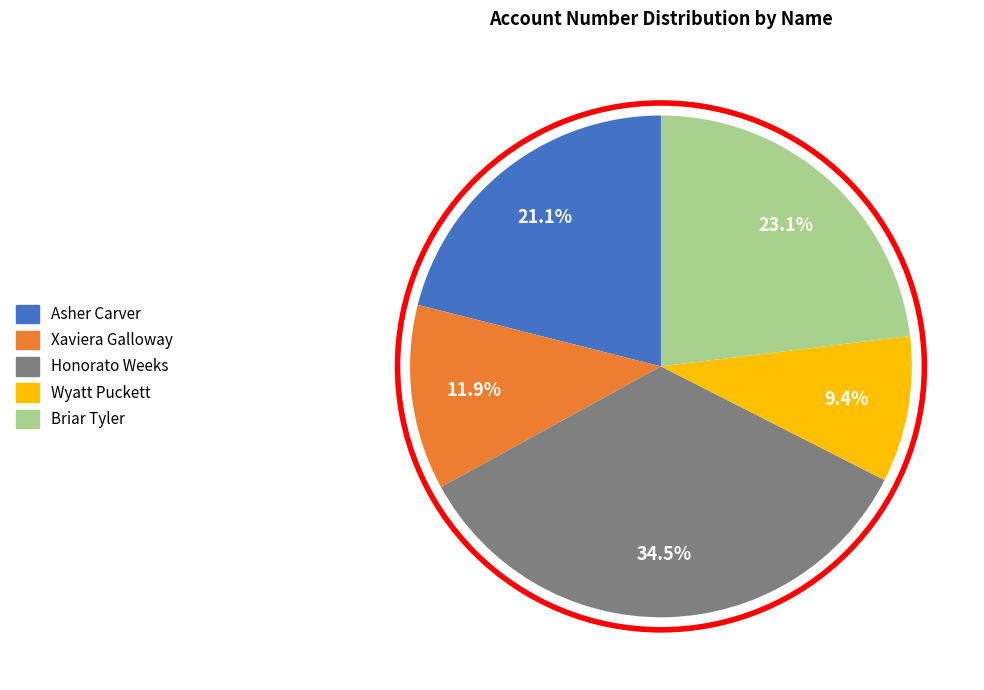

What is the ratio of the value at Briar Tyler to the value at Xaviera Galloway?

1.9